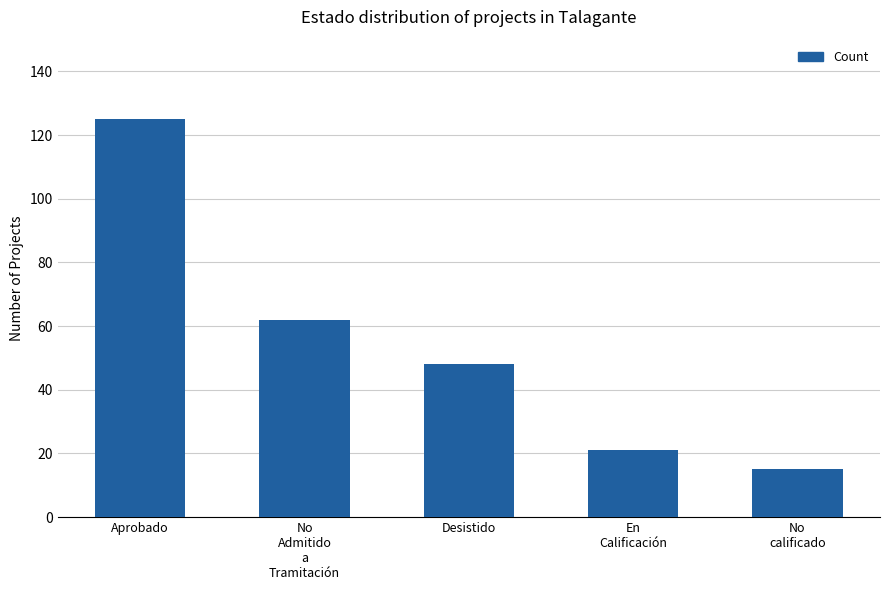

Where is the data nearest to the value 70?

No
Admitido
a
Tramitación